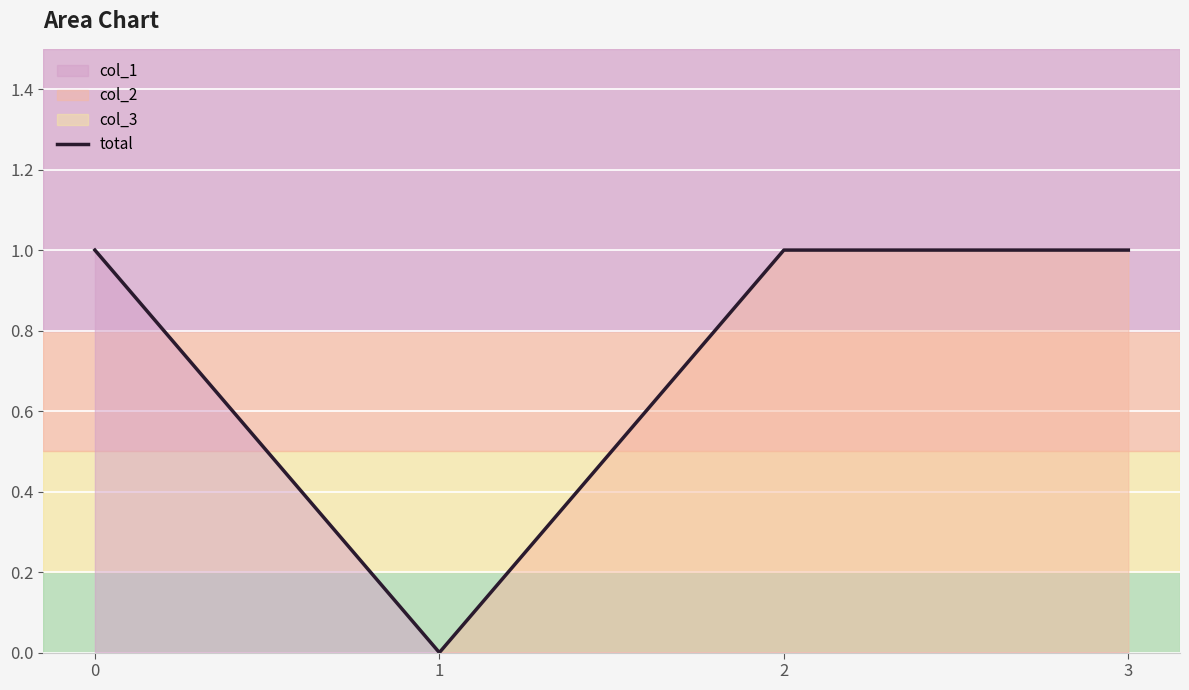

Rank the categories by value from highest to lowest.

0, 2, 3, 1